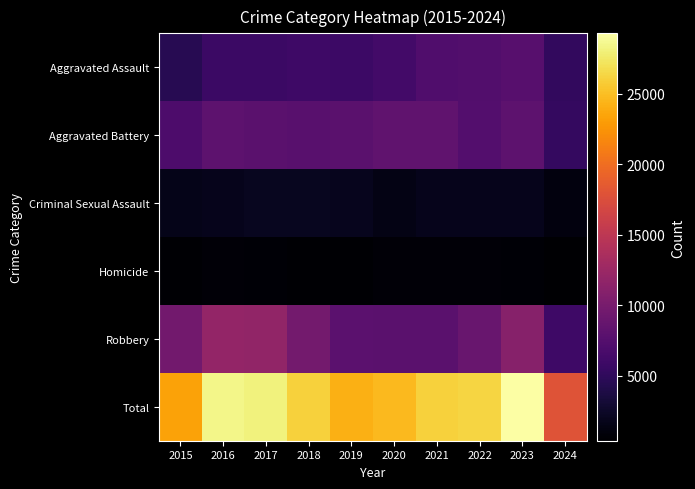

Reading right to left, extract all data points from this chart.

Aggravated Assault: 2024=5169	2023=7710	2022=7280	2021=7242	2020=6265	2019=5841	2018=6002	2017=5793	2016=5713	2015=4480
Aggravated Battery: 2024=5310	2023=8078	2022=7491	2021=8347	2020=8320	2019=7858	2018=7735	2017=7845	2016=8086	2015=7019
Criminal Sexual Assault: 2024=1107	2023=1831	2022=1798	2021=1739	2020=1487	2019=1912	2018=2033	2017=1976	2016=1850	2015=1703
Homicide: 2024=382	2023=626	2022=724	2021=804	2020=787	2019=499	2018=588	2017=672	2016=786	2015=496
Robbery: 2024=5954	2023=11053	2022=8963	2021=7920	2020=7855	2019=7995	2018=9681	2017=11880	2016=11960	2015=9638
Total: 2024=17922	2023=29298	2022=26256	2021=26052	2020=24714	2019=24105	2018=26039	2017=28166	2016=28395	2015=23336